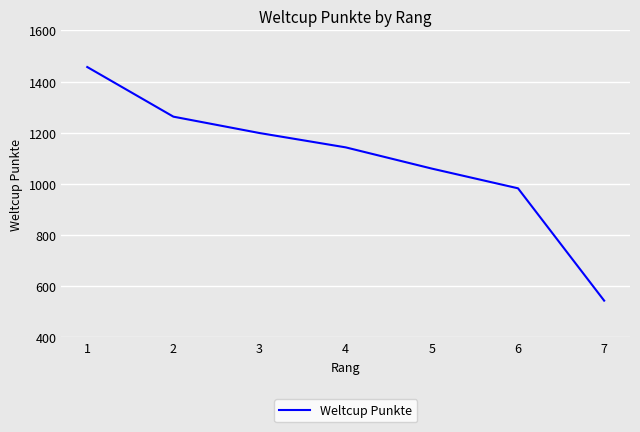

What is the average value?

1093